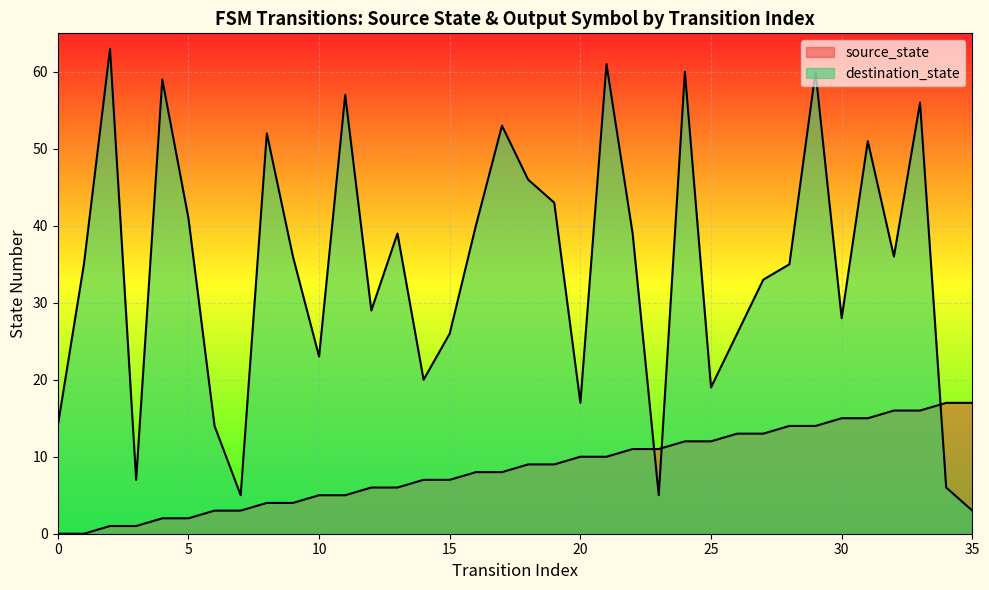

Read the value at 32, to the nearest 10.

20